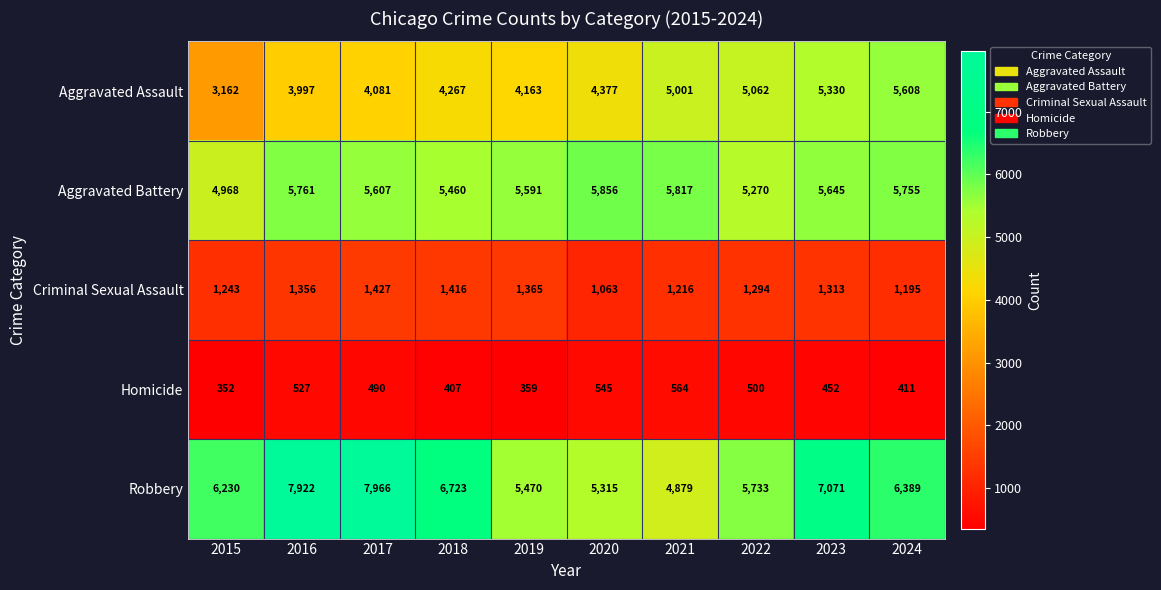

At which label is Aggravated Assault closest to 4385?

2020